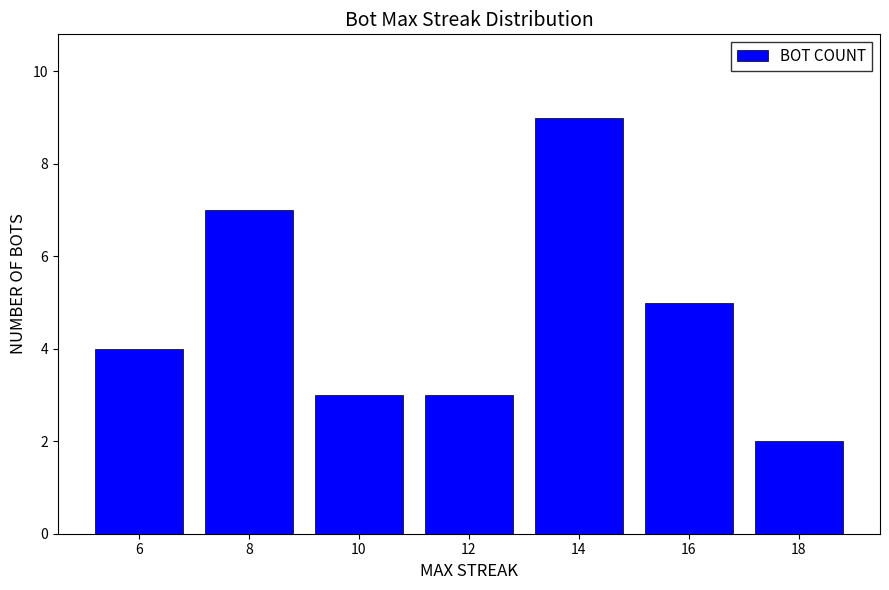

Is it true that the value at 6 is 4?

True